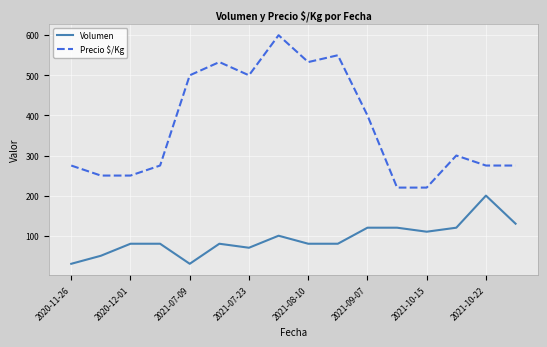

What is the highest value of the Precio $/Kg series?

600